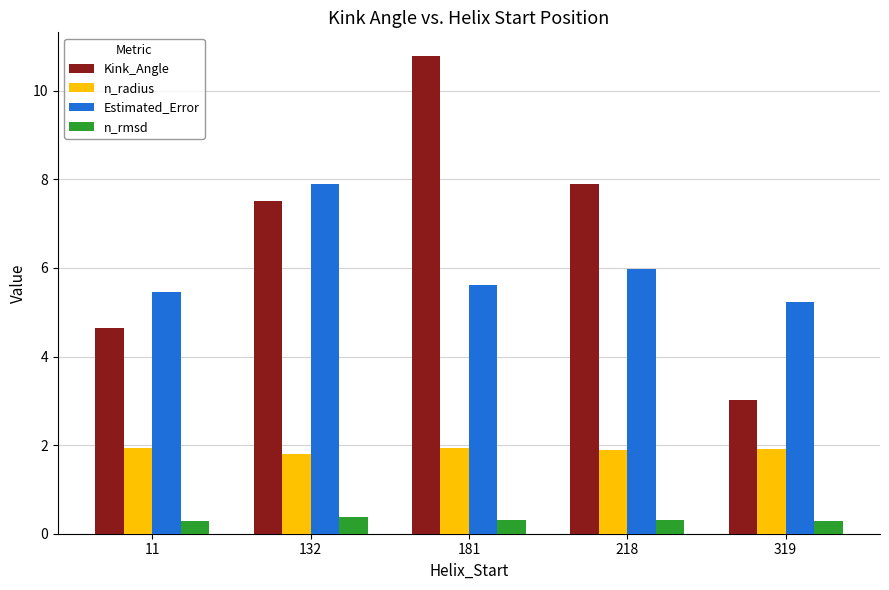

Reading left to right, extract all data points from this chart.

Kink_Angle: 11=4.6	132=7.5	181=10.8	218=7.9	319=3.0
n_radius: 11=1.9	132=1.8	181=1.9	218=1.9	319=1.9
Estimated_Error: 11=5.5	132=7.9	181=5.6	218=6.0	319=5.2
n_rmsd: 11=0.3	132=0.4	181=0.3	218=0.3	319=0.3